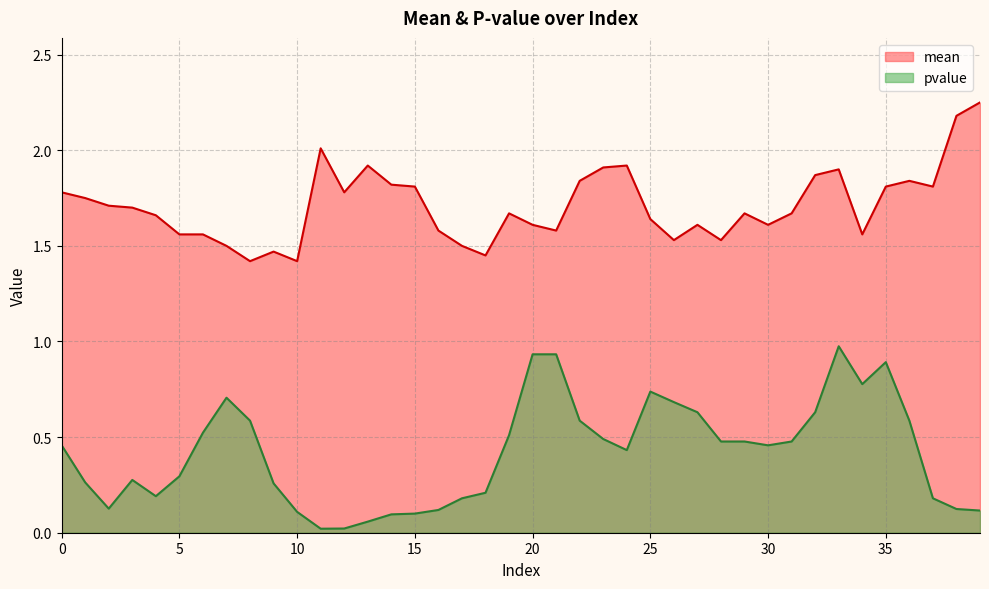

What is the sum of the mean values at 11 and 16?

3.6